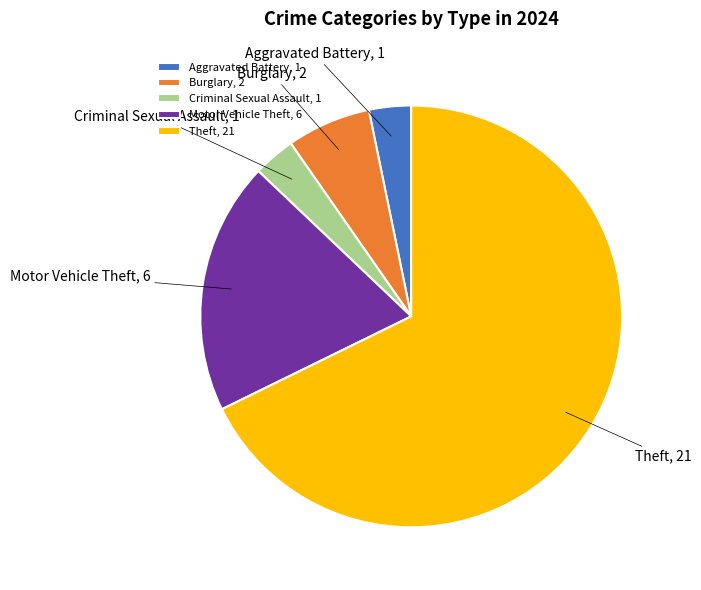

Which category has the biggest portion of the pie?

Theft